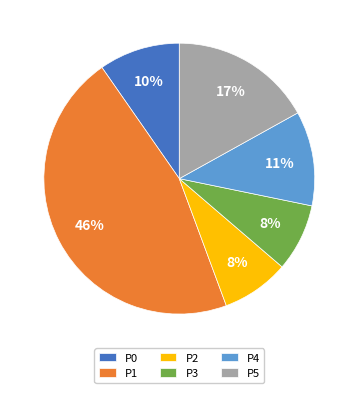

Does P1 represent more than half of the total?

No